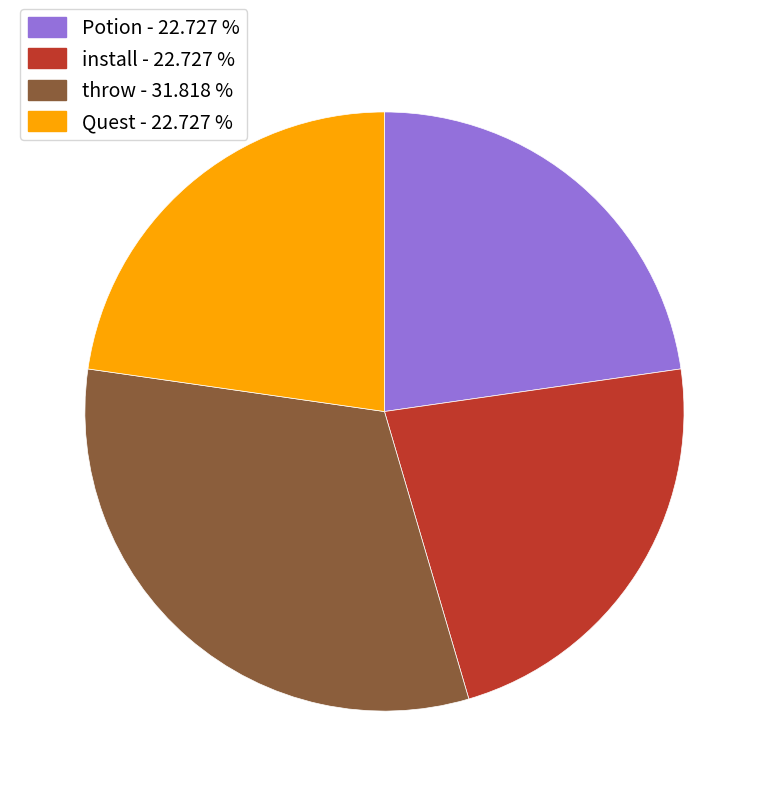

Which category has the biggest portion of the pie?

throw